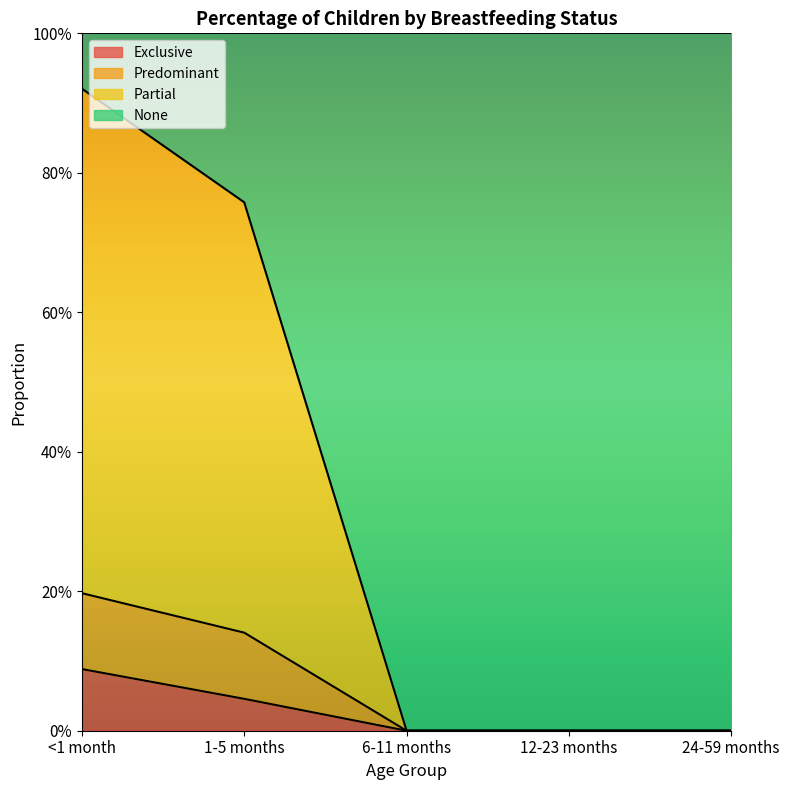

What is the value of the Predominant point at the 1st from the left?

0.9